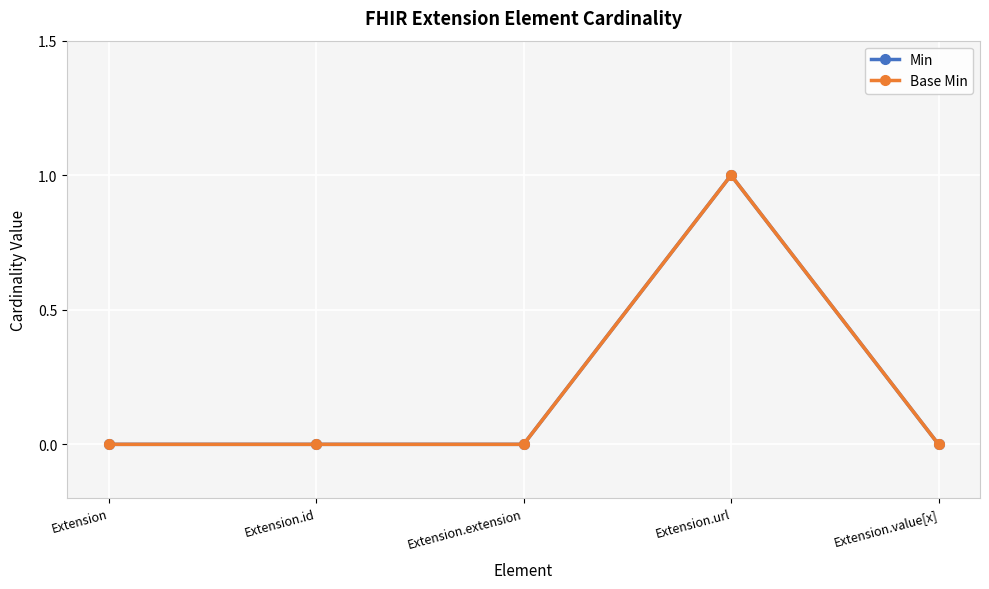

True or false: Min and Base Min intersect in this chart.

False